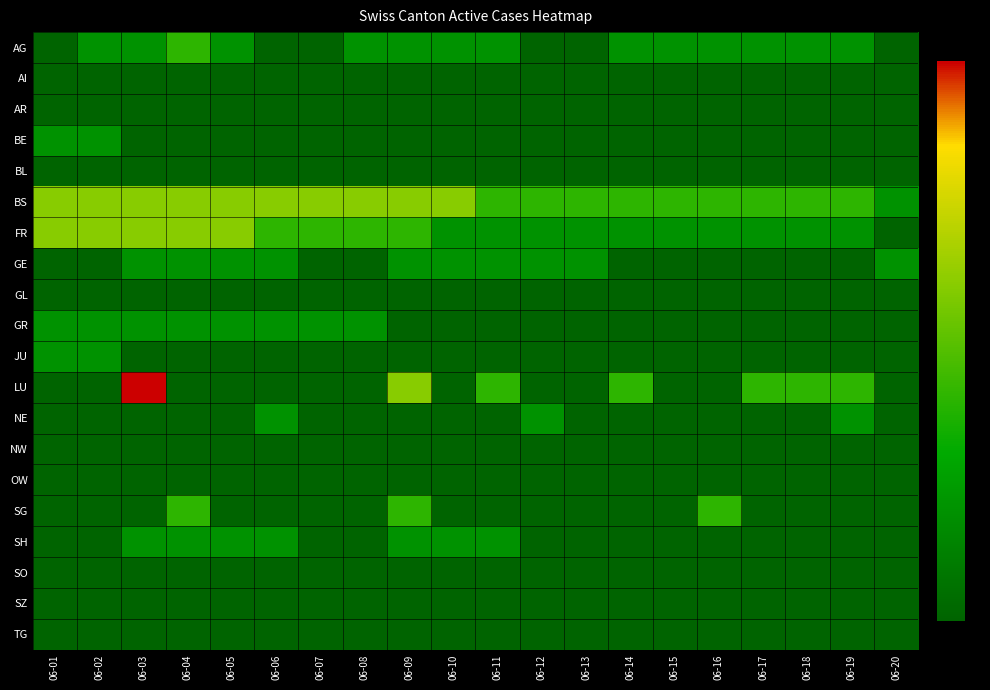

Reading right to left, what are all the values shown in this chart?

AG: 06-20=0	06-19=1	06-18=1	06-17=1	06-16=1	06-15=1	06-14=1	06-13=0	06-12=0	06-11=1	06-10=1	06-09=1	06-08=1	06-07=0	06-06=0	06-05=1	06-04=2	06-03=1	06-02=1	06-01=0
AI: 06-20=0	06-19=0	06-18=0	06-17=0	06-16=0	06-15=0	06-14=0	06-13=0	06-12=0	06-11=0	06-10=0	06-09=0	06-08=0	06-07=0	06-06=0	06-05=0	06-04=0	06-03=0	06-02=0	06-01=0
AR: 06-20=0	06-19=0	06-18=0	06-17=0	06-16=0	06-15=0	06-14=0	06-13=0	06-12=0	06-11=0	06-10=0	06-09=0	06-08=0	06-07=0	06-06=0	06-05=0	06-04=0	06-03=0	06-02=0	06-01=0
BE: 06-20=0	06-19=0	06-18=0	06-17=0	06-16=0	06-15=0	06-14=0	06-13=0	06-12=0	06-11=0	06-10=0	06-09=0	06-08=0	06-07=0	06-06=0	06-05=0	06-04=0	06-03=0	06-02=1	06-01=1
BL: 06-20=0	06-19=0	06-18=0	06-17=0	06-16=0	06-15=0	06-14=0	06-13=0	06-12=0	06-11=0	06-10=0	06-09=0	06-08=0	06-07=0	06-06=0	06-05=0	06-04=0	06-03=0	06-02=0	06-01=0
BS: 06-20=1	06-19=2	06-18=2	06-17=2	06-16=2	06-15=2	06-14=2	06-13=2	06-12=2	06-11=2	06-10=3	06-09=3	06-08=3	06-07=3	06-06=3	06-05=3	06-04=3	06-03=3	06-02=3	06-01=3
FR: 06-20=0	06-19=1	06-18=1	06-17=1	06-16=1	06-15=1	06-14=1	06-13=1	06-12=1	06-11=1	06-10=1	06-09=2	06-08=2	06-07=2	06-06=2	06-05=3	06-04=3	06-03=3	06-02=3	06-01=3
GE: 06-20=1	06-19=0	06-18=0	06-17=0	06-16=0	06-15=0	06-14=0	06-13=1	06-12=1	06-11=1	06-10=1	06-09=1	06-08=0	06-07=0	06-06=1	06-05=1	06-04=1	06-03=1	06-02=0	06-01=0
GL: 06-20=0	06-19=0	06-18=0	06-17=0	06-16=0	06-15=0	06-14=0	06-13=0	06-12=0	06-11=0	06-10=0	06-09=0	06-08=0	06-07=0	06-06=0	06-05=0	06-04=0	06-03=0	06-02=0	06-01=0
GR: 06-20=0	06-19=0	06-18=0	06-17=0	06-16=0	06-15=0	06-14=0	06-13=0	06-12=0	06-11=0	06-10=0	06-09=0	06-08=1	06-07=1	06-06=1	06-05=1	06-04=1	06-03=1	06-02=1	06-01=1
JU: 06-20=0	06-19=0	06-18=0	06-17=0	06-16=0	06-15=0	06-14=0	06-13=0	06-12=0	06-11=0	06-10=0	06-09=0	06-08=0	06-07=0	06-06=0	06-05=0	06-04=0	06-03=0	06-02=1	06-01=1
LU: 06-20=0	06-19=2	06-18=2	06-17=2	06-16=0	06-15=0	06-14=2	06-13=0	06-12=0	06-11=2	06-10=0	06-09=3	06-08=0	06-07=0	06-06=0	06-05=0	06-04=0	06-03=5	06-02=0	06-01=0
NE: 06-20=0	06-19=1	06-18=0	06-17=0	06-16=0	06-15=0	06-14=0	06-13=0	06-12=1	06-11=0	06-10=0	06-09=0	06-08=0	06-07=0	06-06=1	06-05=0	06-04=0	06-03=0	06-02=0	06-01=0
NW: 06-20=0	06-19=0	06-18=0	06-17=0	06-16=0	06-15=0	06-14=0	06-13=0	06-12=0	06-11=0	06-10=0	06-09=0	06-08=0	06-07=0	06-06=0	06-05=0	06-04=0	06-03=0	06-02=0	06-01=0
OW: 06-20=0	06-19=0	06-18=0	06-17=0	06-16=0	06-15=0	06-14=0	06-13=0	06-12=0	06-11=0	06-10=0	06-09=0	06-08=0	06-07=0	06-06=0	06-05=0	06-04=0	06-03=0	06-02=0	06-01=0
SG: 06-20=0	06-19=0	06-18=0	06-17=0	06-16=2	06-15=0	06-14=0	06-13=0	06-12=0	06-11=0	06-10=0	06-09=2	06-08=0	06-07=0	06-06=0	06-05=0	06-04=2	06-03=0	06-02=0	06-01=0
SH: 06-20=0	06-19=0	06-18=0	06-17=0	06-16=0	06-15=0	06-14=0	06-13=0	06-12=0	06-11=1	06-10=1	06-09=1	06-08=0	06-07=0	06-06=1	06-05=1	06-04=1	06-03=1	06-02=0	06-01=0
SO: 06-20=0	06-19=0	06-18=0	06-17=0	06-16=0	06-15=0	06-14=0	06-13=0	06-12=0	06-11=0	06-10=0	06-09=0	06-08=0	06-07=0	06-06=0	06-05=0	06-04=0	06-03=0	06-02=0	06-01=0
SZ: 06-20=0	06-19=0	06-18=0	06-17=0	06-16=0	06-15=0	06-14=0	06-13=0	06-12=0	06-11=0	06-10=0	06-09=0	06-08=0	06-07=0	06-06=0	06-05=0	06-04=0	06-03=0	06-02=0	06-01=0
TG: 06-20=0	06-19=0	06-18=0	06-17=0	06-16=0	06-15=0	06-14=0	06-13=0	06-12=0	06-11=0	06-10=0	06-09=0	06-08=0	06-07=0	06-06=0	06-05=0	06-04=0	06-03=0	06-02=0	06-01=0